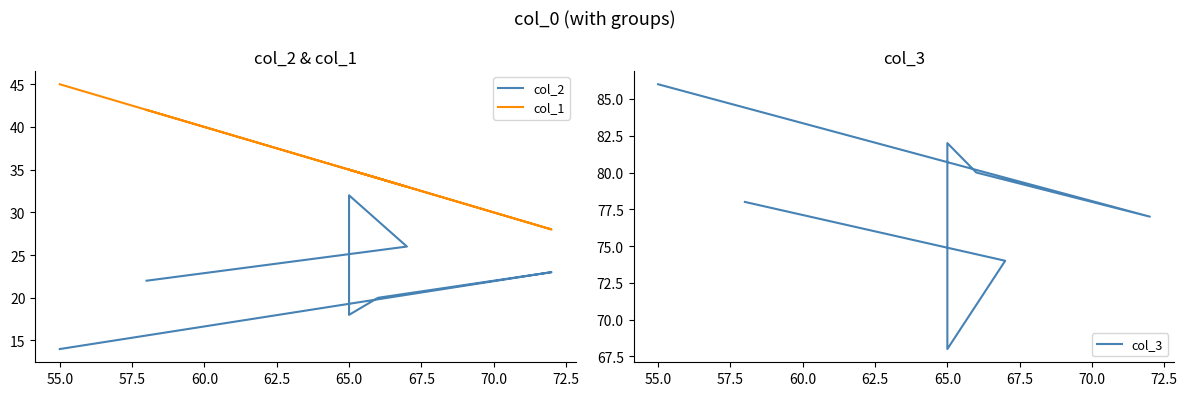

True or false: col_2 has a value of 41 at 65.0.

False